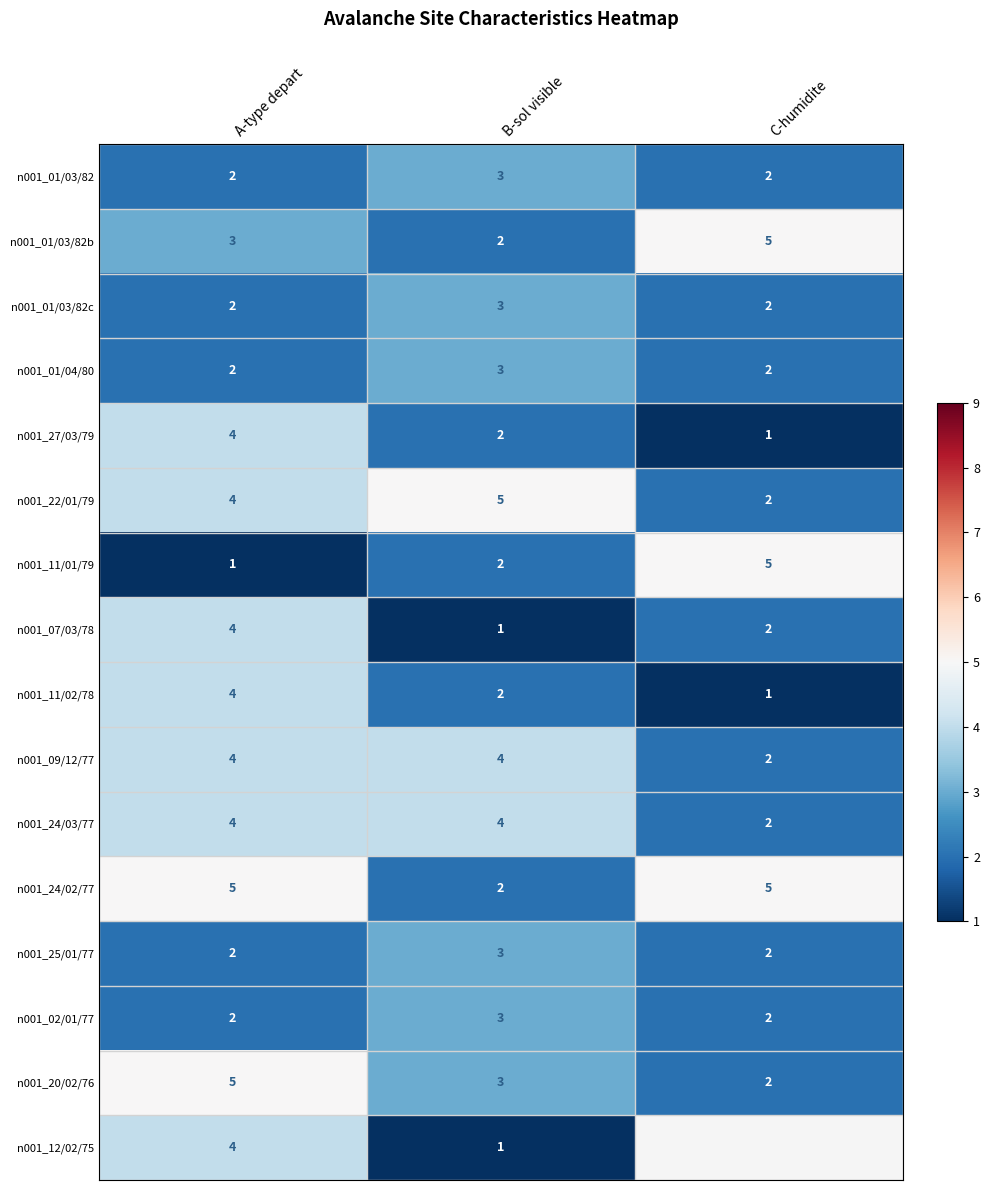

List the labels in order of n001_20/02/76 value, largest first.

A-type depart, B-sol visible, C-humidite